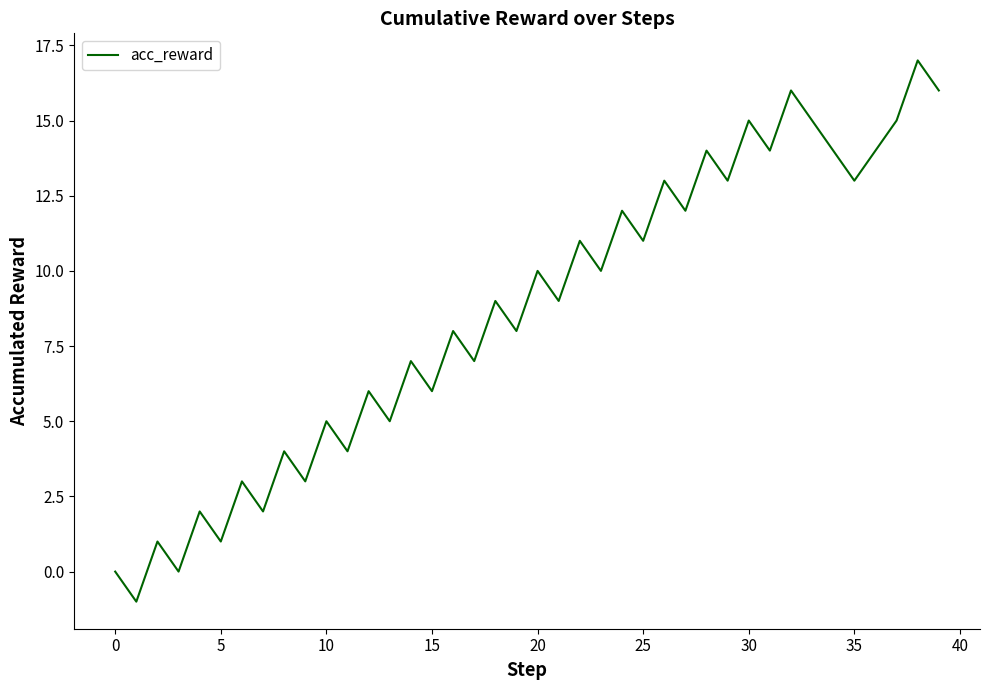

What is the maximum value shown in the chart?

17